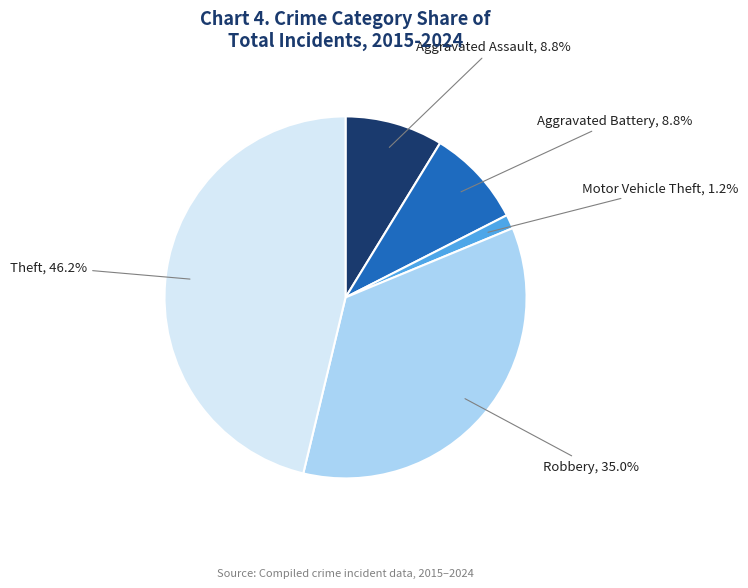

How many segments does this pie chart have?

5